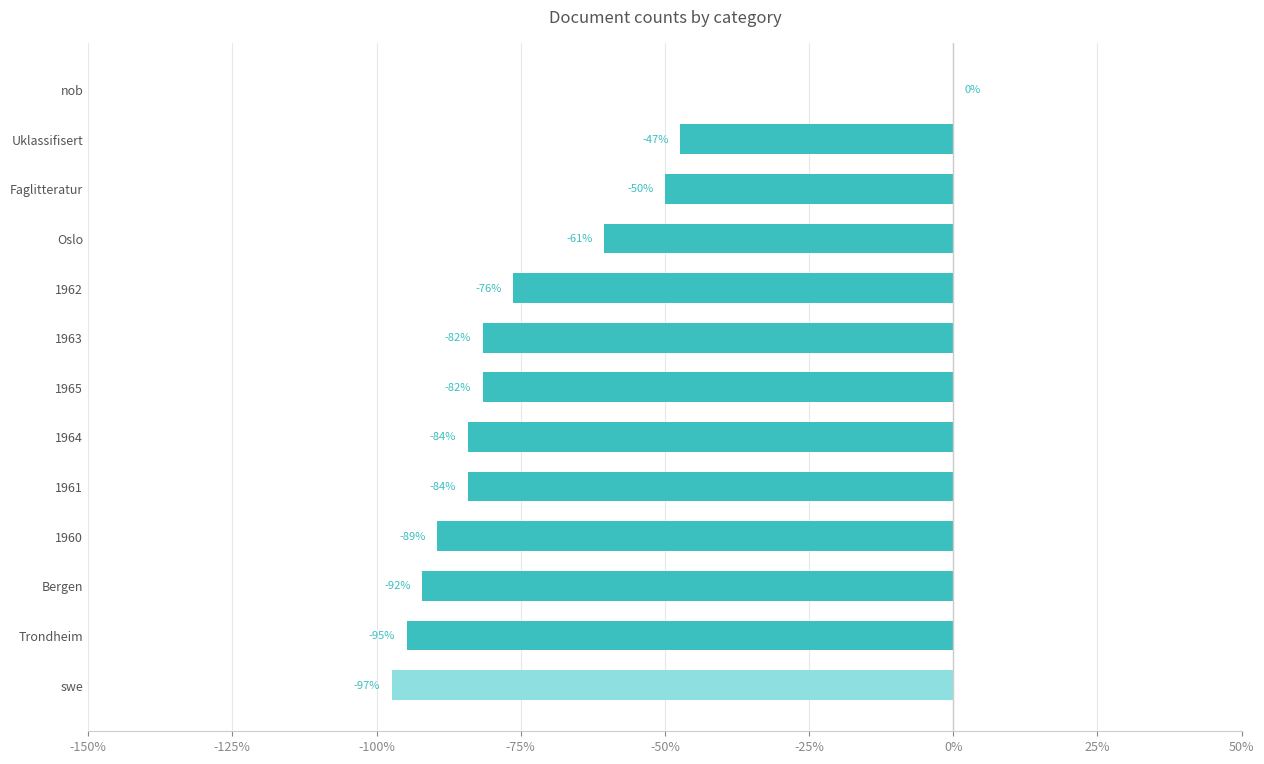

What is the approximate value at 1962?

-76.3